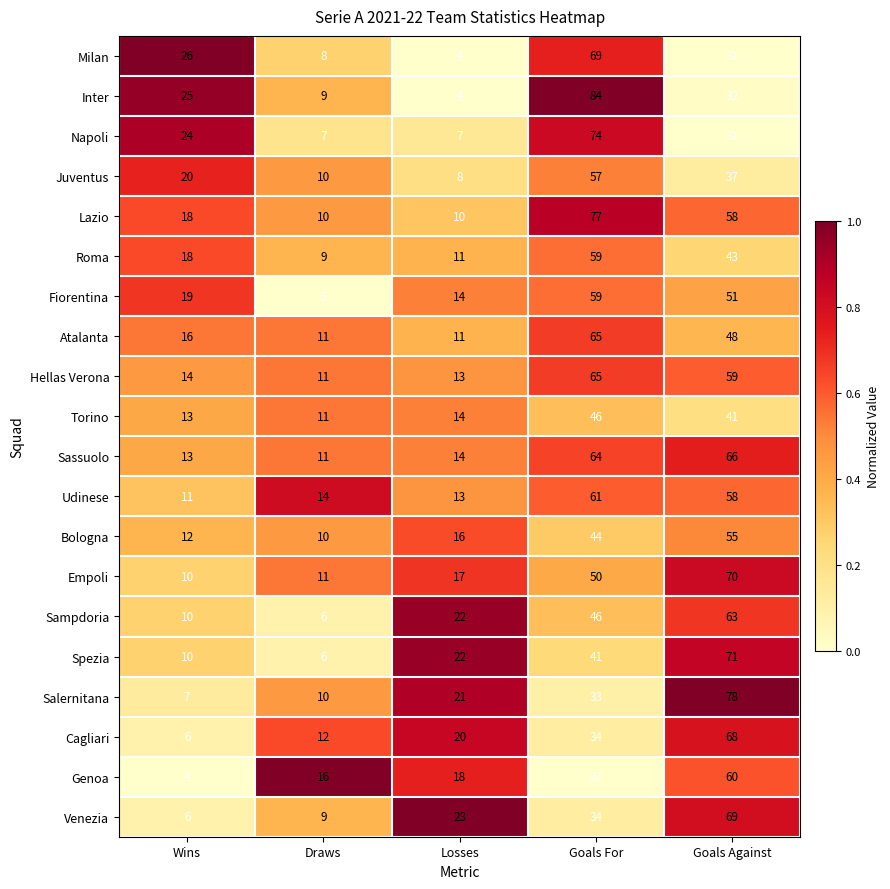

Is the value of Bologna at Losses greater than the value of Venezia at Wins?

Yes